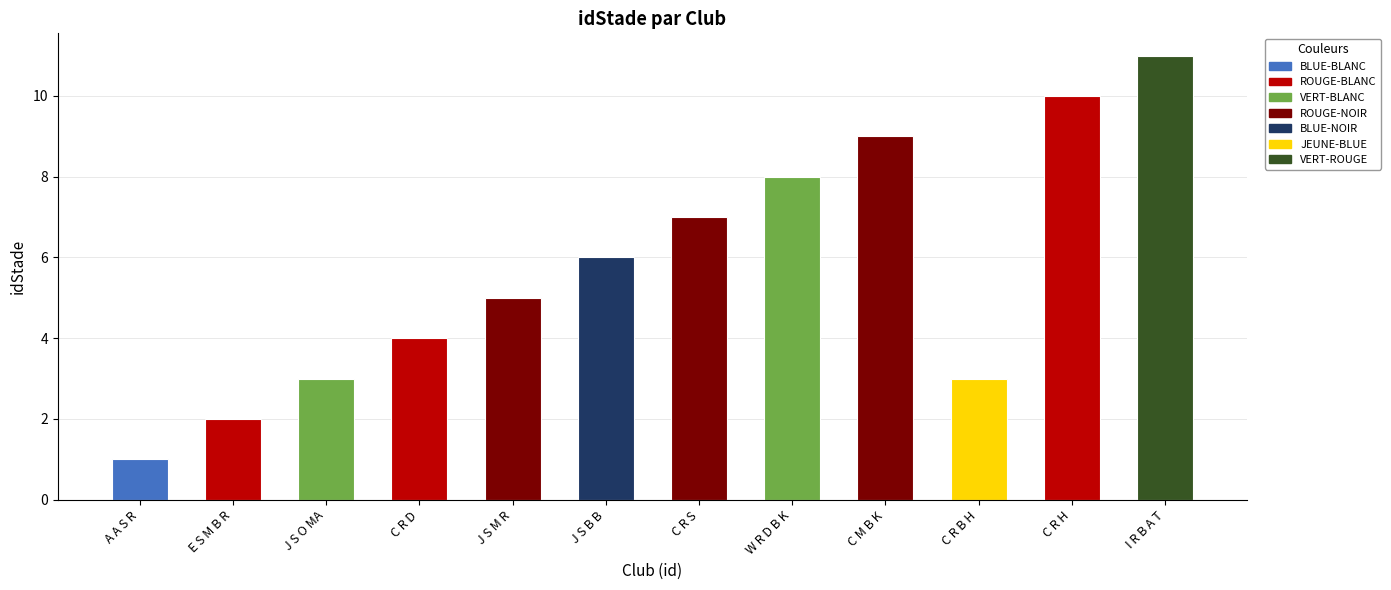

What is the average value?

6